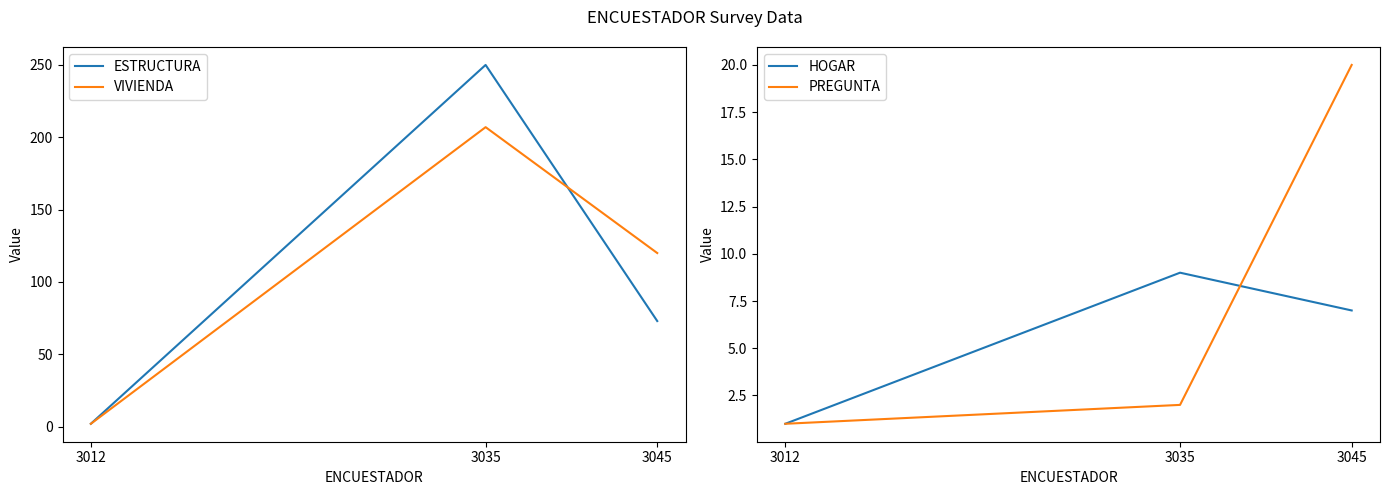

How many ESTRUCTURA values are between 2 and 250?

3